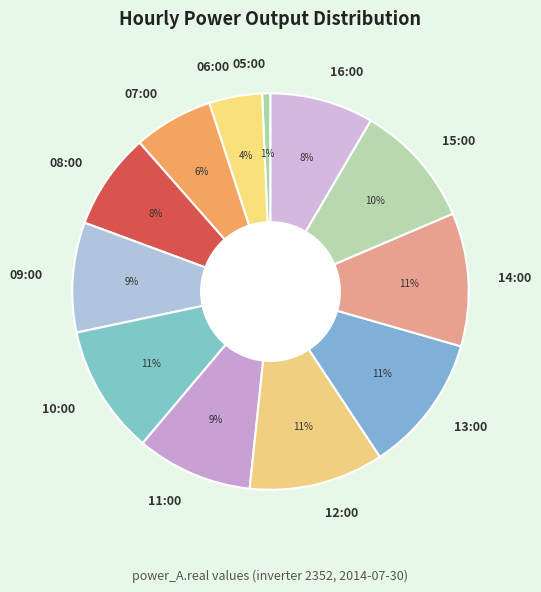

The 10:00 slice represents 1% of the pie. True or false?

False